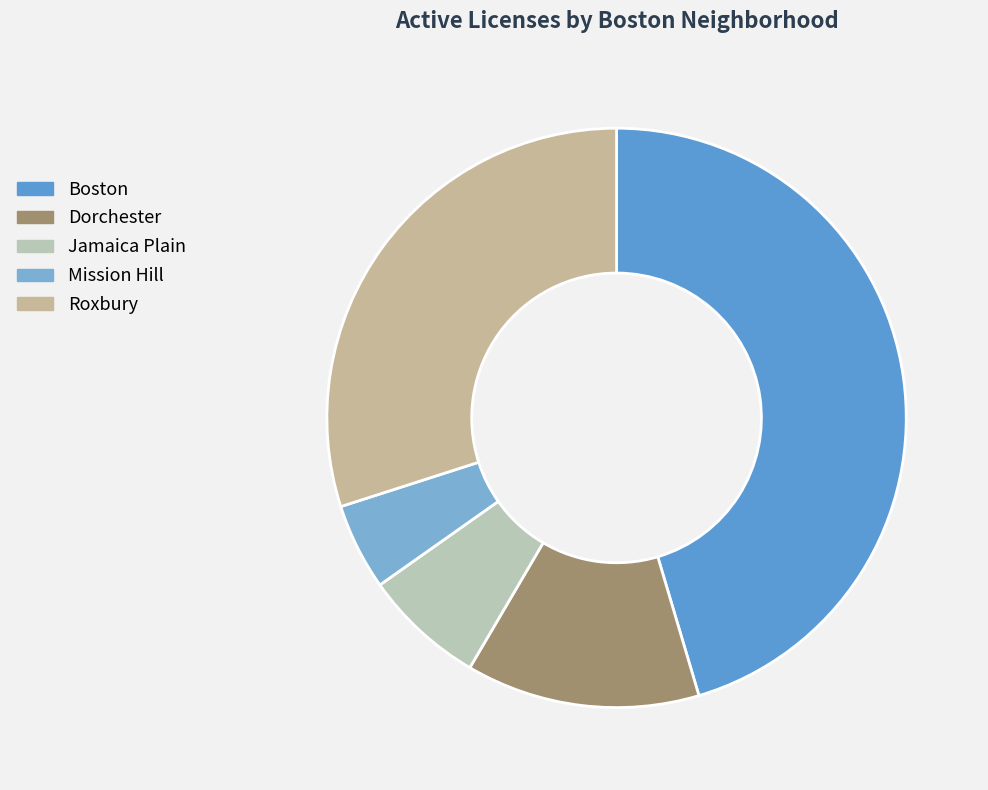

To the nearest percent, what is the average slice percentage?

20%